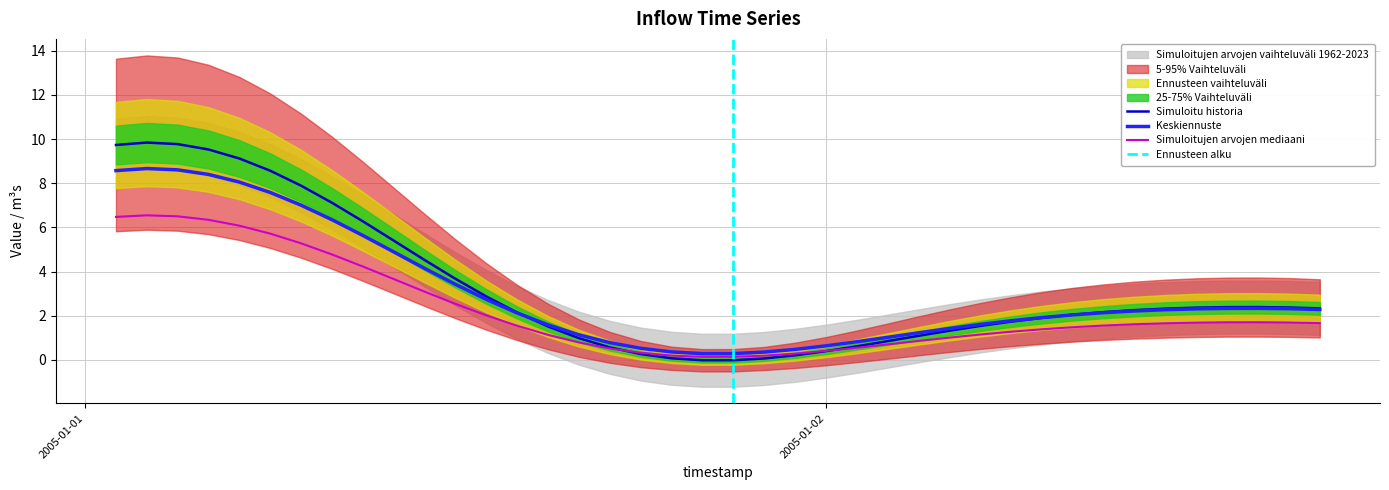

What is the sum of all values?

122.7